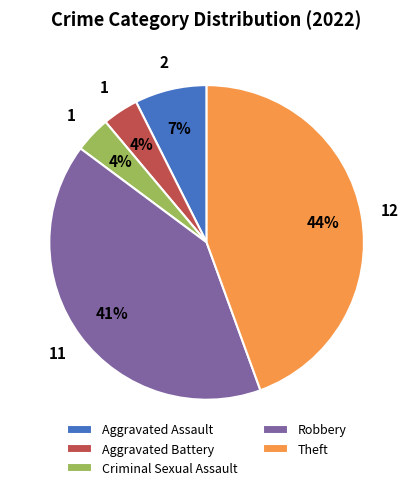

What is the largest slice in the pie chart?

Theft